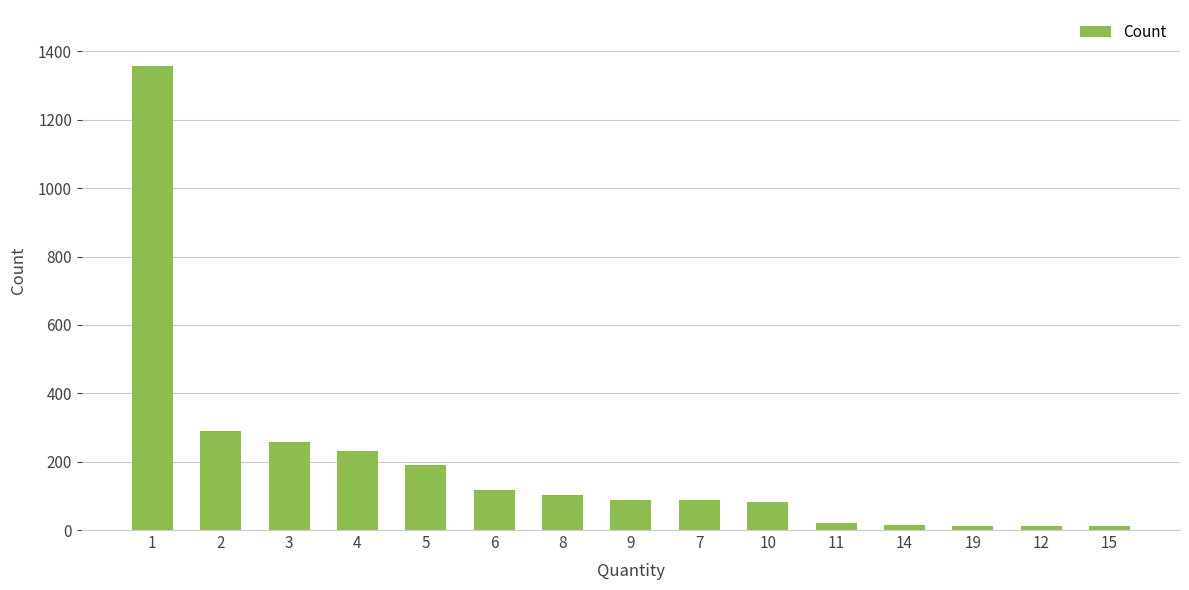

Where is the data nearest to the value 685?

2